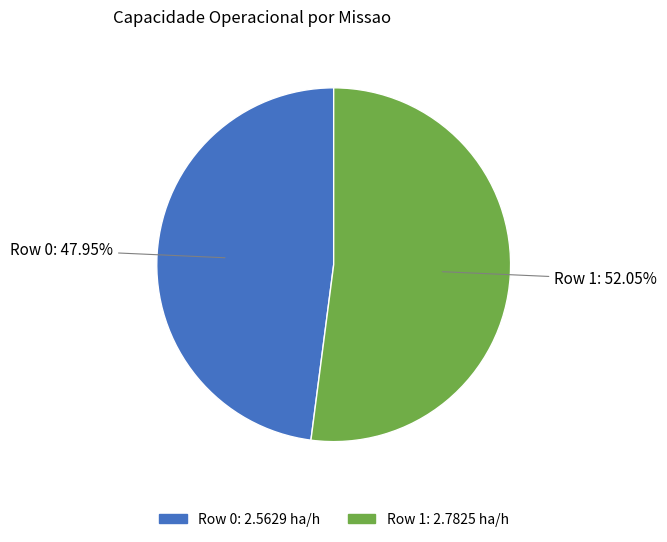

Is it true that Row 0 is 48% of the pie?

True